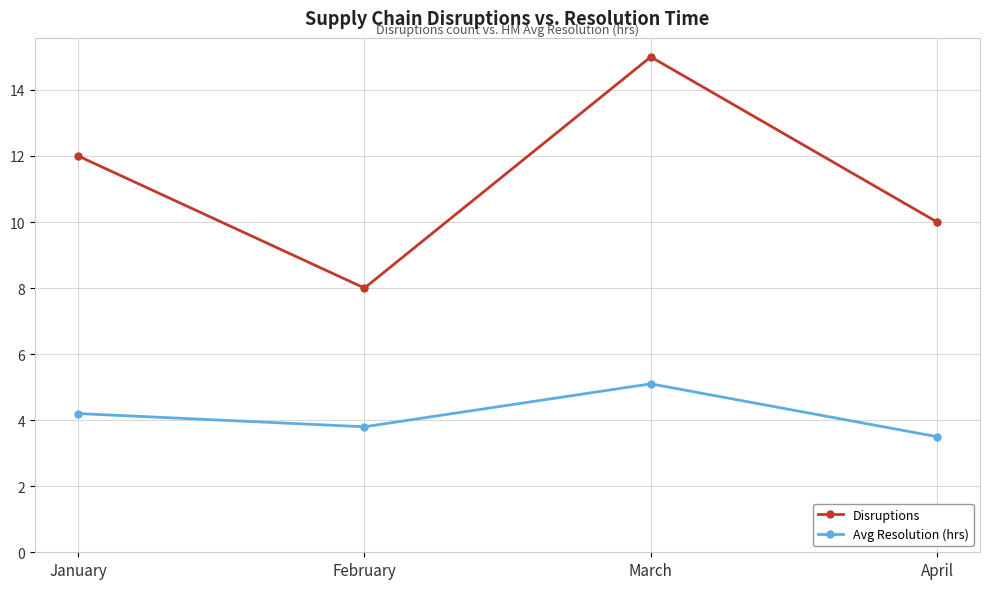

Reading left to right, transcribe all the data shown in this chart.

Disruptions: January=12.0	February=8.0	March=15.0	April=10.0
Avg Resolution (hrs): January=4.2	February=3.8	March=5.1	April=3.5